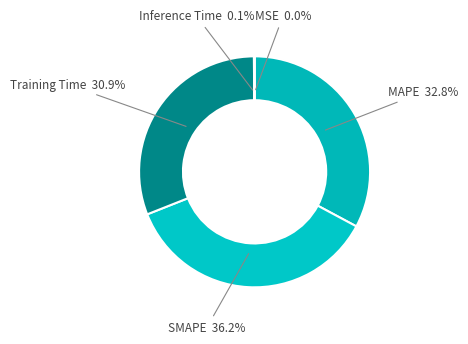

Which slice is the largest?

SMAPE